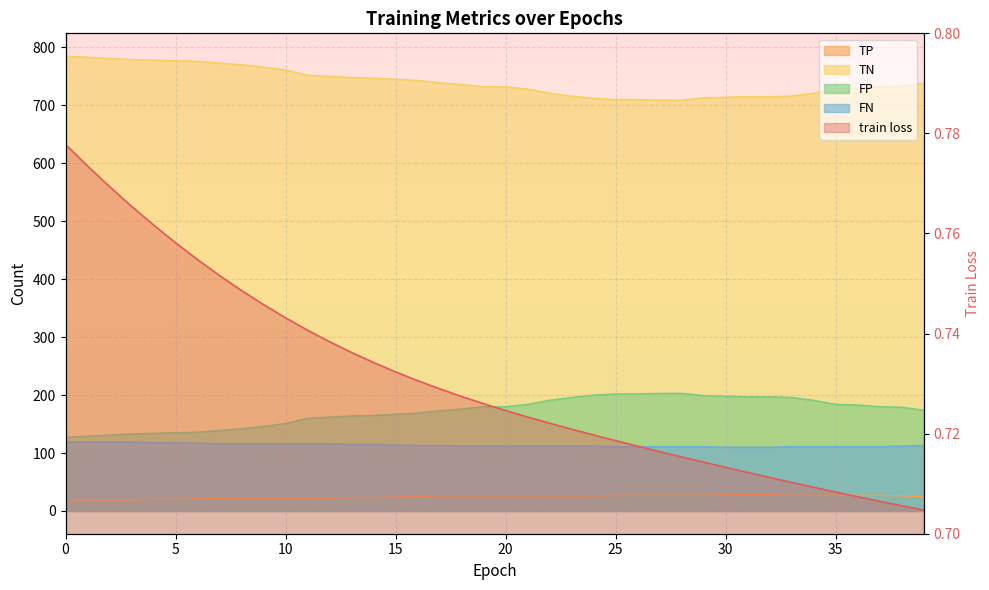

The FN series shows 191.9 at 24. True or false?

False